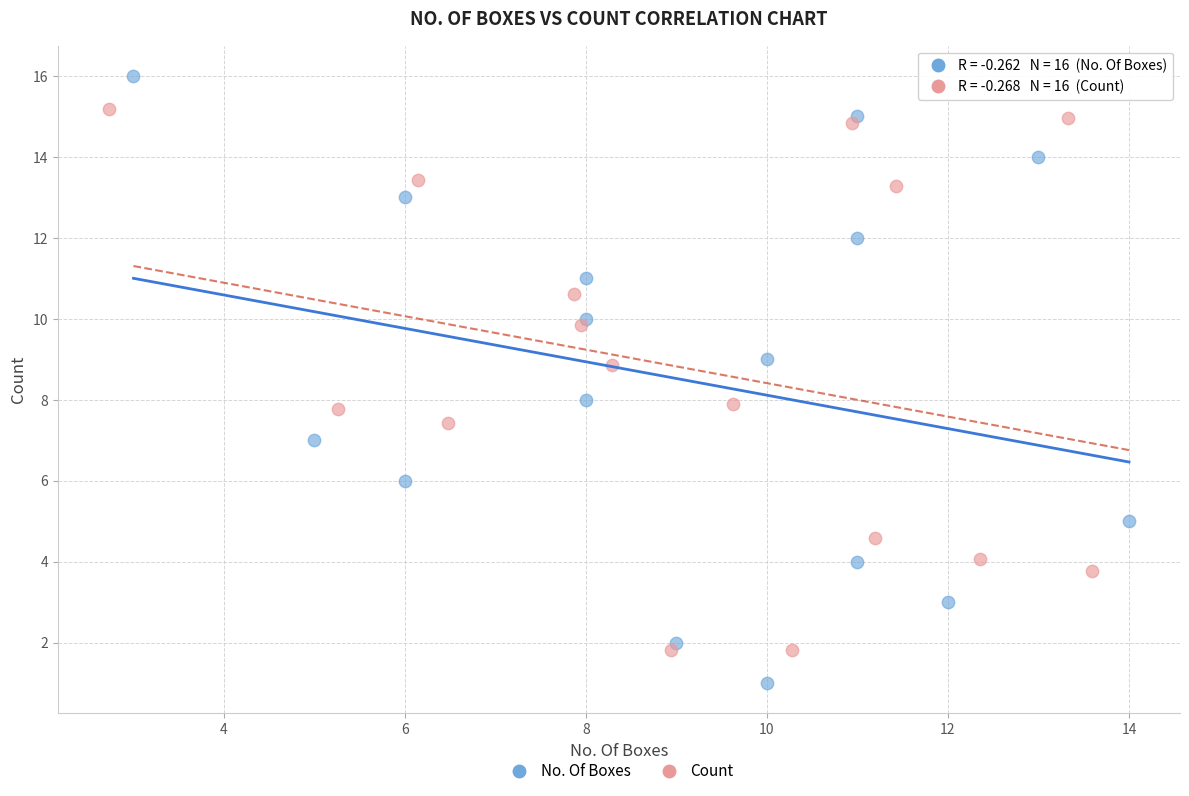

Which series contains the lowest Y value?

No. Of Boxes